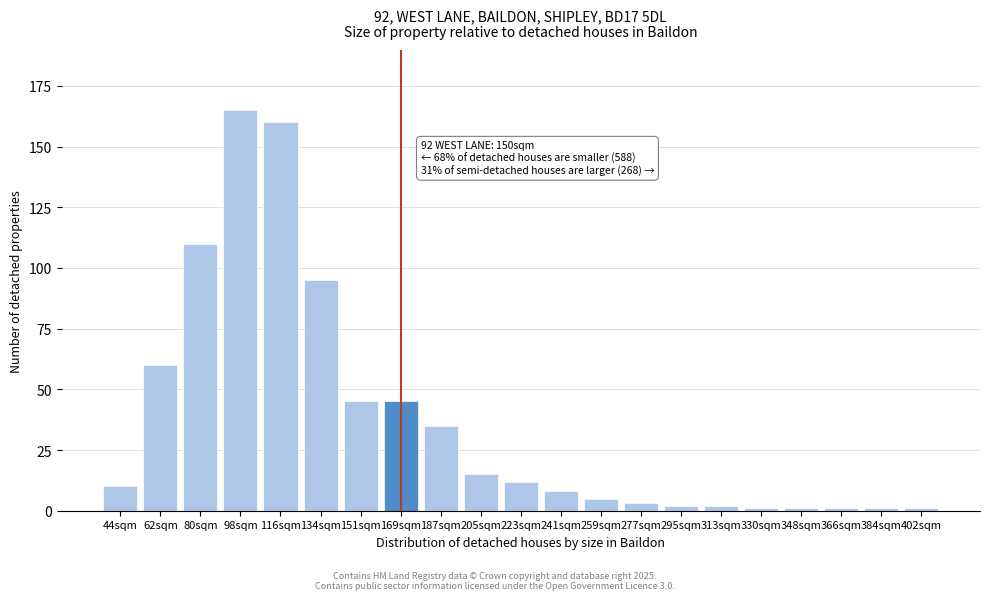

Reading left to right, transcribe all the data shown in this chart.

44sqm=10	62sqm=60	80sqm=110	98sqm=165	116sqm=160	134sqm=95	151sqm=45	169sqm=45	187sqm=35	205sqm=15	223sqm=12	241sqm=8	259sqm=5	277sqm=3	295sqm=2	313sqm=2	330sqm=1	348sqm=1	366sqm=1	384sqm=1	402sqm=1